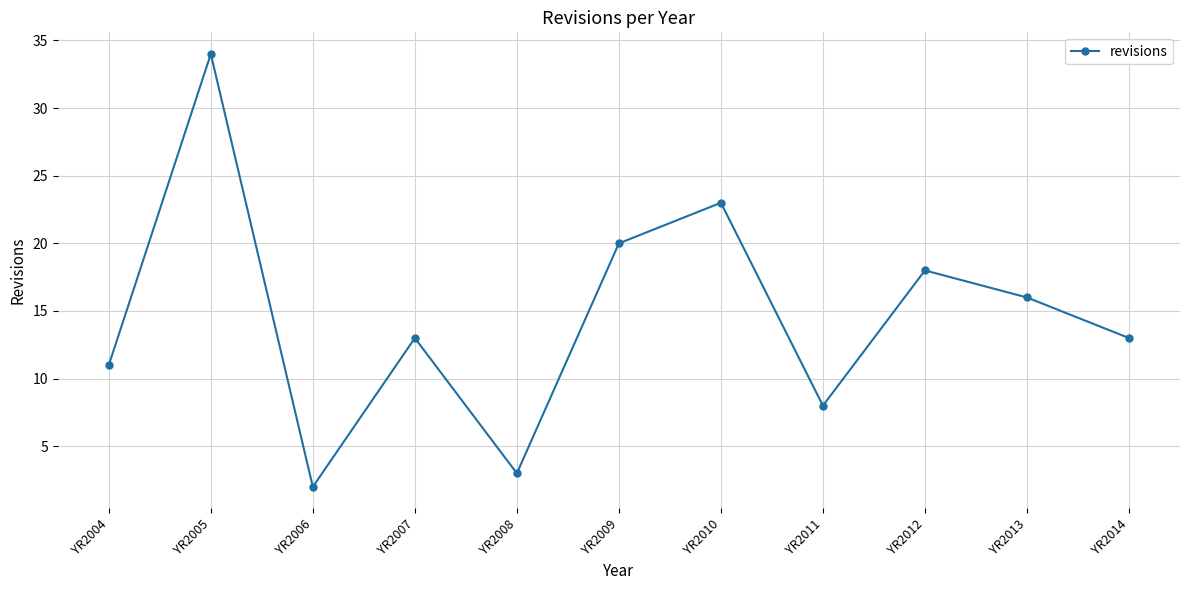

Reading left to right, list all the values displayed in this chart.

11	34	2	13	3	20	23	8	18	16	13